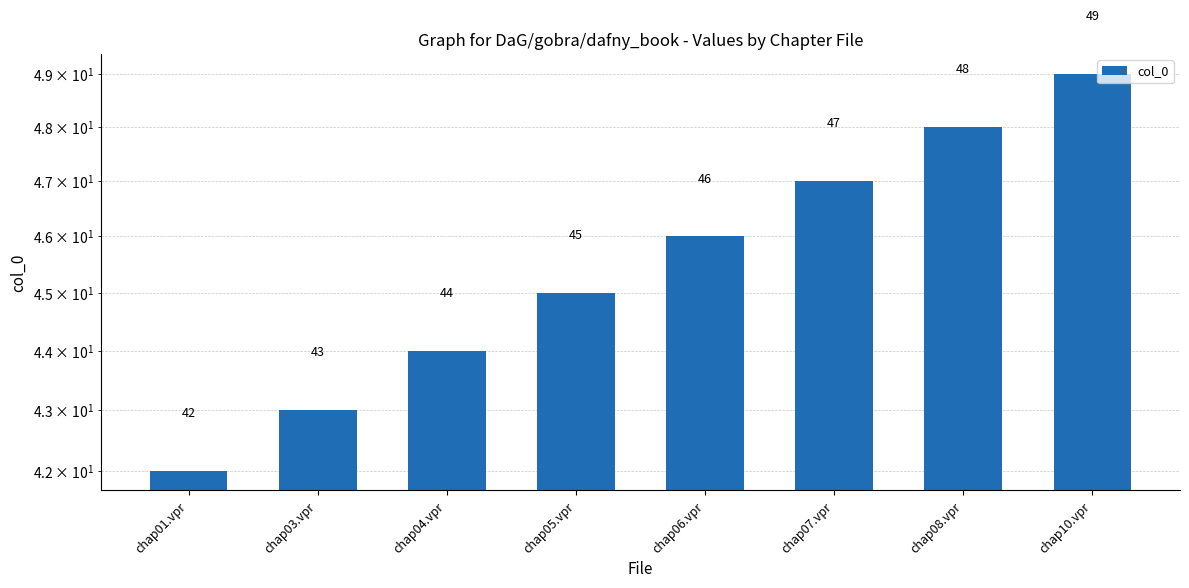

What is the sum of the values at chap01.vpr and chap04.vpr?

86